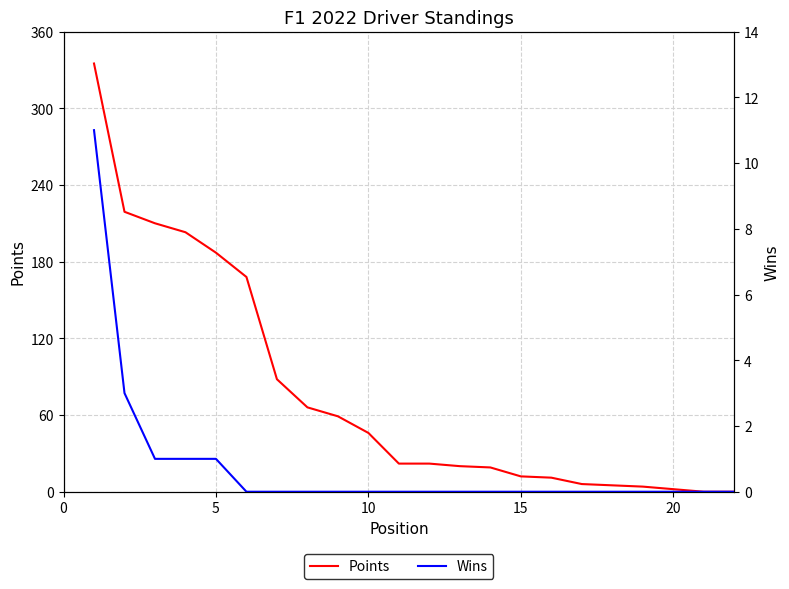

What is the difference between the maximum and second lowest values in the Points series?

335